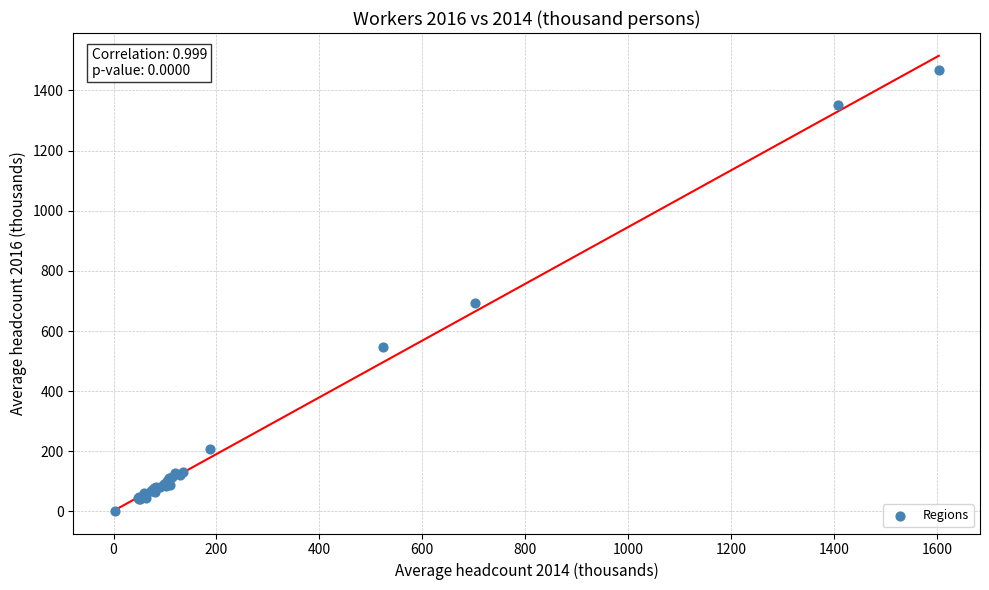

What Y value in the scatter plot is closest to 735?

694.5